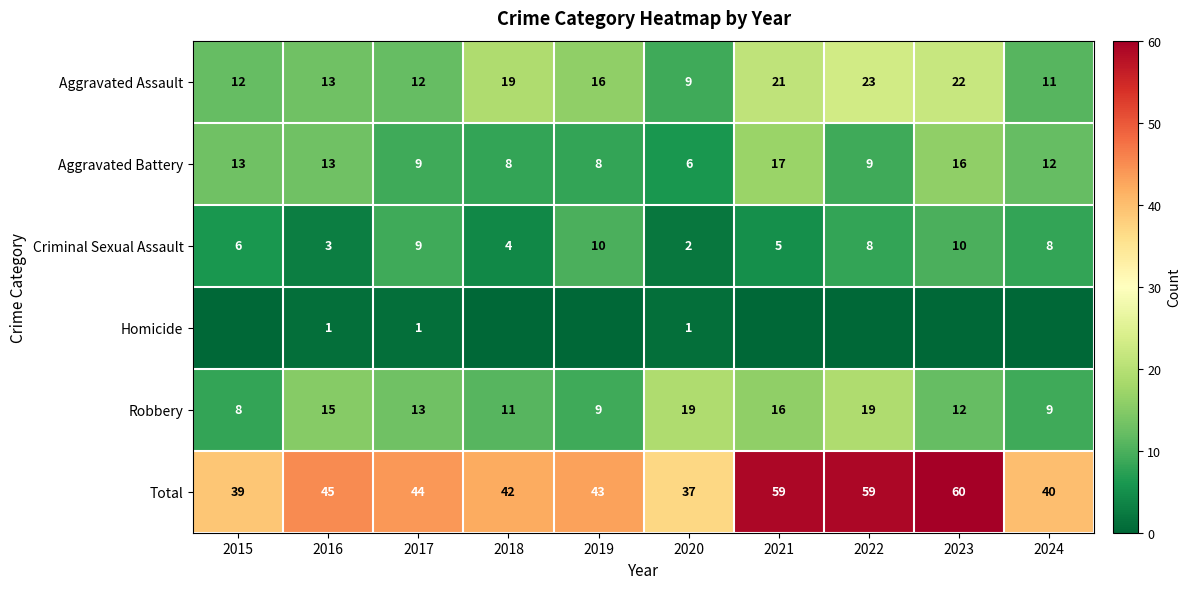

What is the spread (max minus min) of values at 2018?

42